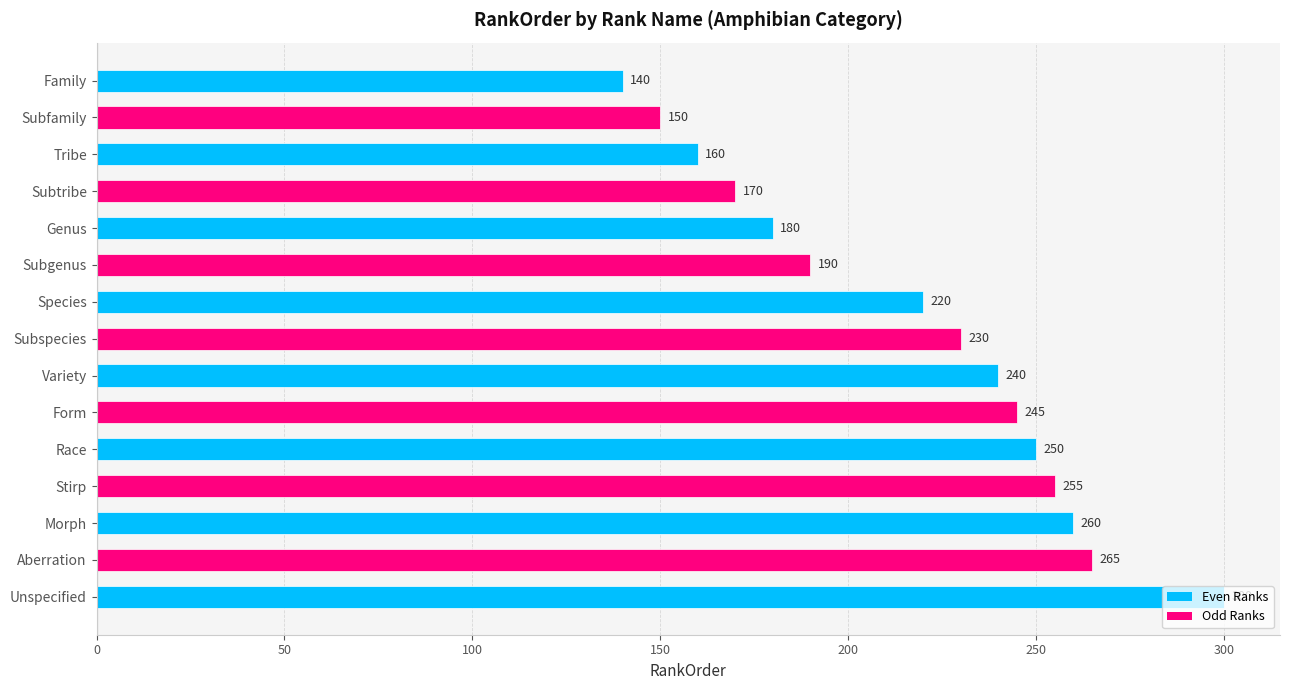

The value at Tribe is 234. True or false?

False